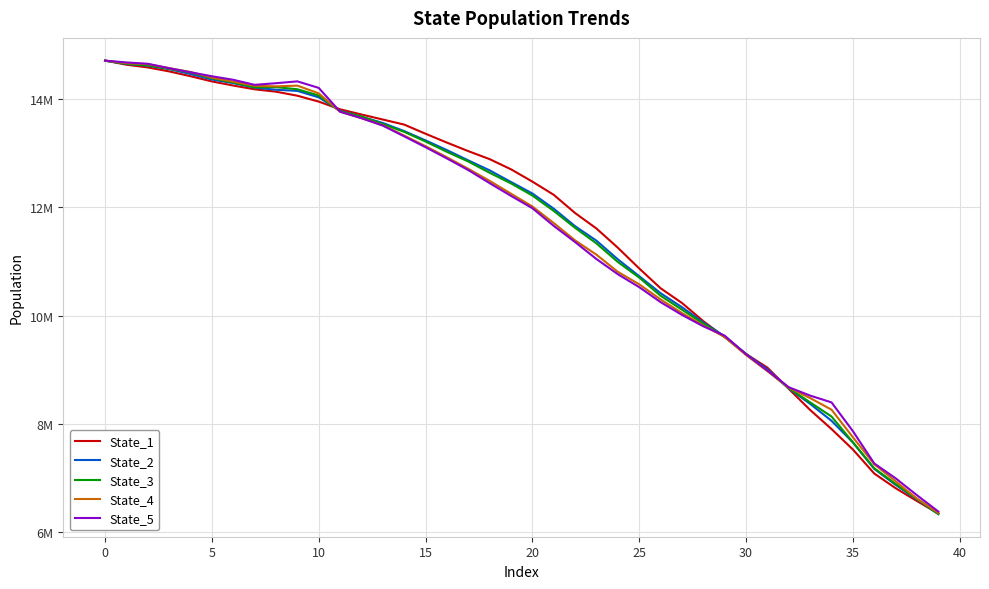

Reading right to left, transcribe all the data shown in this chart.

State_1: 6339762.4	6571783.5	6809492.5	7080550.0	7524708.6	7902329.4	8254637.6	8644532.7	9037153.4	9289113.5	9600598.5	9895432.4	10231607.0	10503894.5	10869368.3	11252510.6	11607132.3	11893134.2	12229992.2	12474100.8	12701232.7	12889207.3	13037428.5	13194821.2	13358436.9	13527785.6	13621277.0	13714367.3	13810248.4	13952607.1	14061239.8	14135826.3	14180100.8	14249129.3	14325407.8	14421775.1	14510499.9	14584365.3	14633991.2	14710849.9
State_2: 6331997.8	6599722.5	6871357.4	7166288.7	7655275.0	8054595.0	8367090.1	8652667.5	9008042.7	9288241.6	9615102.0	9870382.8	10153277.0	10412789.5	10726851.6	11037880.6	11382274.7	11649975.0	11973639.2	12254903.9	12466889.1	12682202.9	12866044.6	13056102.9	13235823.1	13407618.0	13556988.8	13674145.1	13781709.5	14032184.0	14150113.1	14171688.2	14210745.6	14293817.1	14361058.8	14461693.8	14552411.7	14615984.2	14647187.9	14708550.7
State_3: 6331521.1	6609923.0	6888003.9	7177741.7	7658188.2	8133881.4	8395767.5	8657095.4	8980745.4	9285124.3	9606279.7	9849937.2	10107964.4	10365211.6	10700738.7	10988785.1	11331657.2	11619612.0	11932115.9	12217348.3	12441096.9	12637073.6	12845158.6	13024364.4	13214970.9	13392948.0	13536038.5	13677163.4	13772606.3	14065136.3	14180693.8	14220087.3	14217234.2	14306217.7	14384423.9	14488549.5	14556915.7	14621359.3	14651451.3	14707928.9
State_4: 6350860.5	6616931.7	6936822.5	7251948.6	7750940.8	8260165.9	8474486.2	8666496.3	8972260.9	9270165.3	9604117.8	9815491.6	10046040.5	10297532.6	10576195.0	10807357.3	11123008.4	11388196.6	11708868.3	12014909.1	12250822.4	12488058.7	12710547.7	12923306.2	13128598.0	13324225.8	13514457.1	13646294.8	13765118.0	14105043.9	14247659.6	14234277.9	14244073.1	14321554.3	14394054.6	14498611.2	14570601.7	14643329.5	14662524.7	14709001.0
State_5: 6377721.8	6679182.1	6992234.2	7266435.6	7863574.4	8394682.5	8520172.4	8674746.7	8983969.5	9284880.5	9627423.0	9800815.5	10011137.8	10247492.7	10523913.1	10763034.2	11043032.0	11356699.3	11656199.0	11982653.9	12210470.8	12445906.5	12687228.7	12902024.1	13109622.9	13310479.4	13508956.6	13646499.5	13766123.4	14205777.6	14326412.2	14292363.2	14262232.2	14355262.5	14420656.9	14494382.4	14569518.9	14651728.9	14676082.9	14709805.3